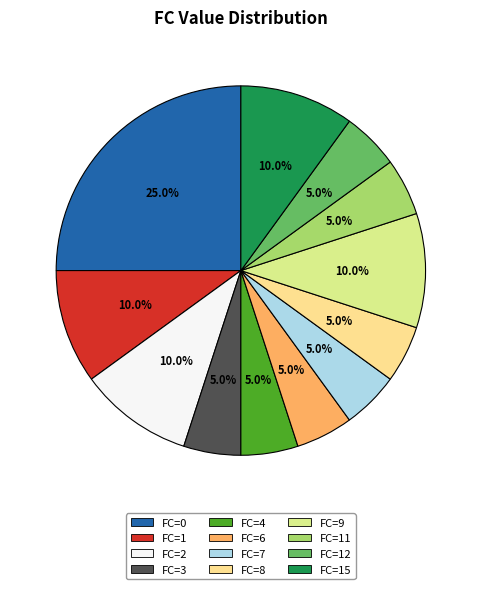

Is there any slice that represents more than half of the pie?

No